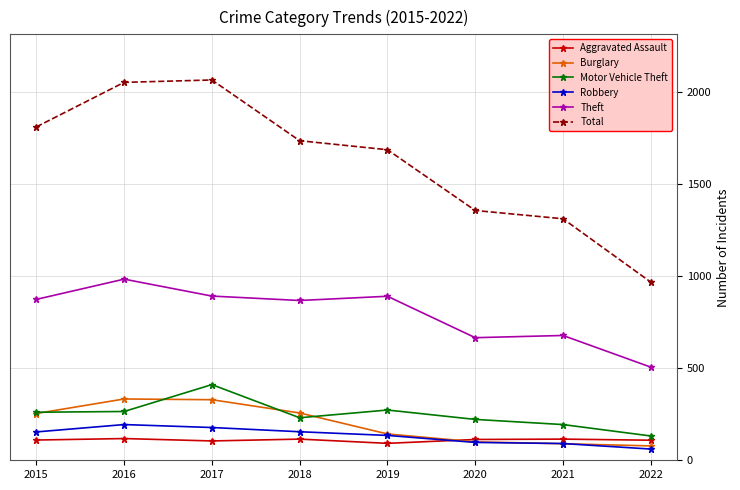

The value of Burglary at 2015 is 254. True or false?

True